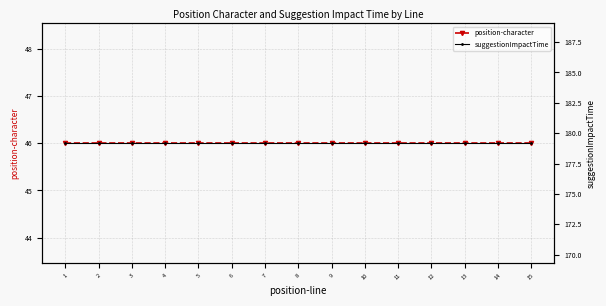

Between 6 and 1, which is larger?

6